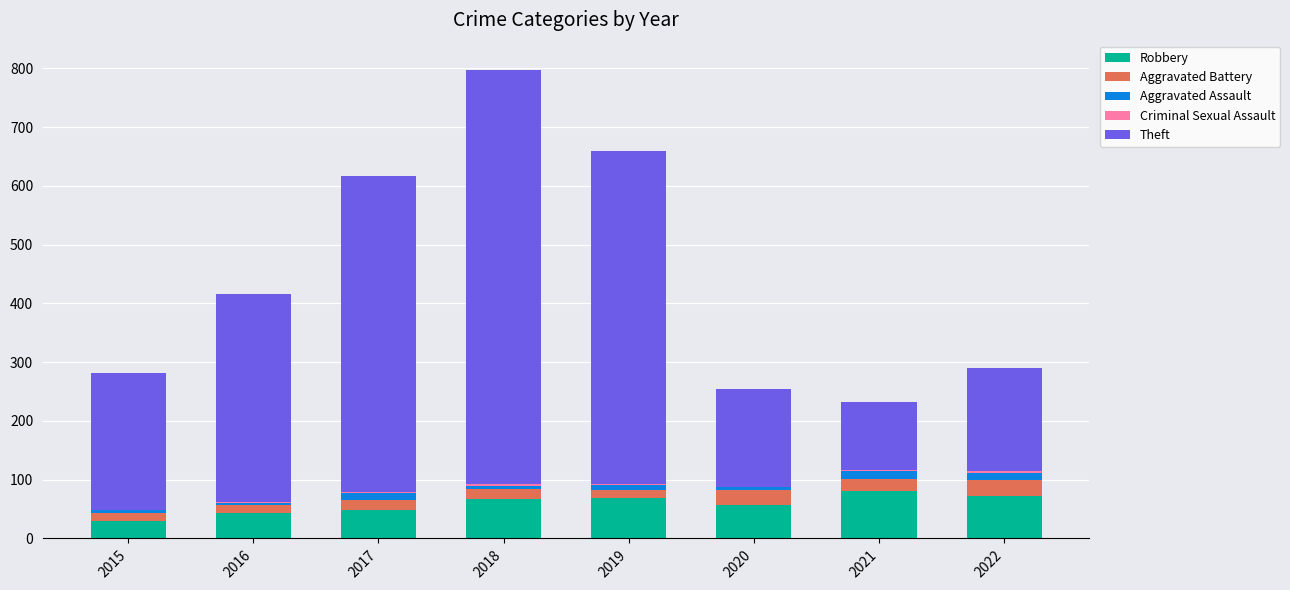

Is it true that Robbery equals 22 at 2019?

False